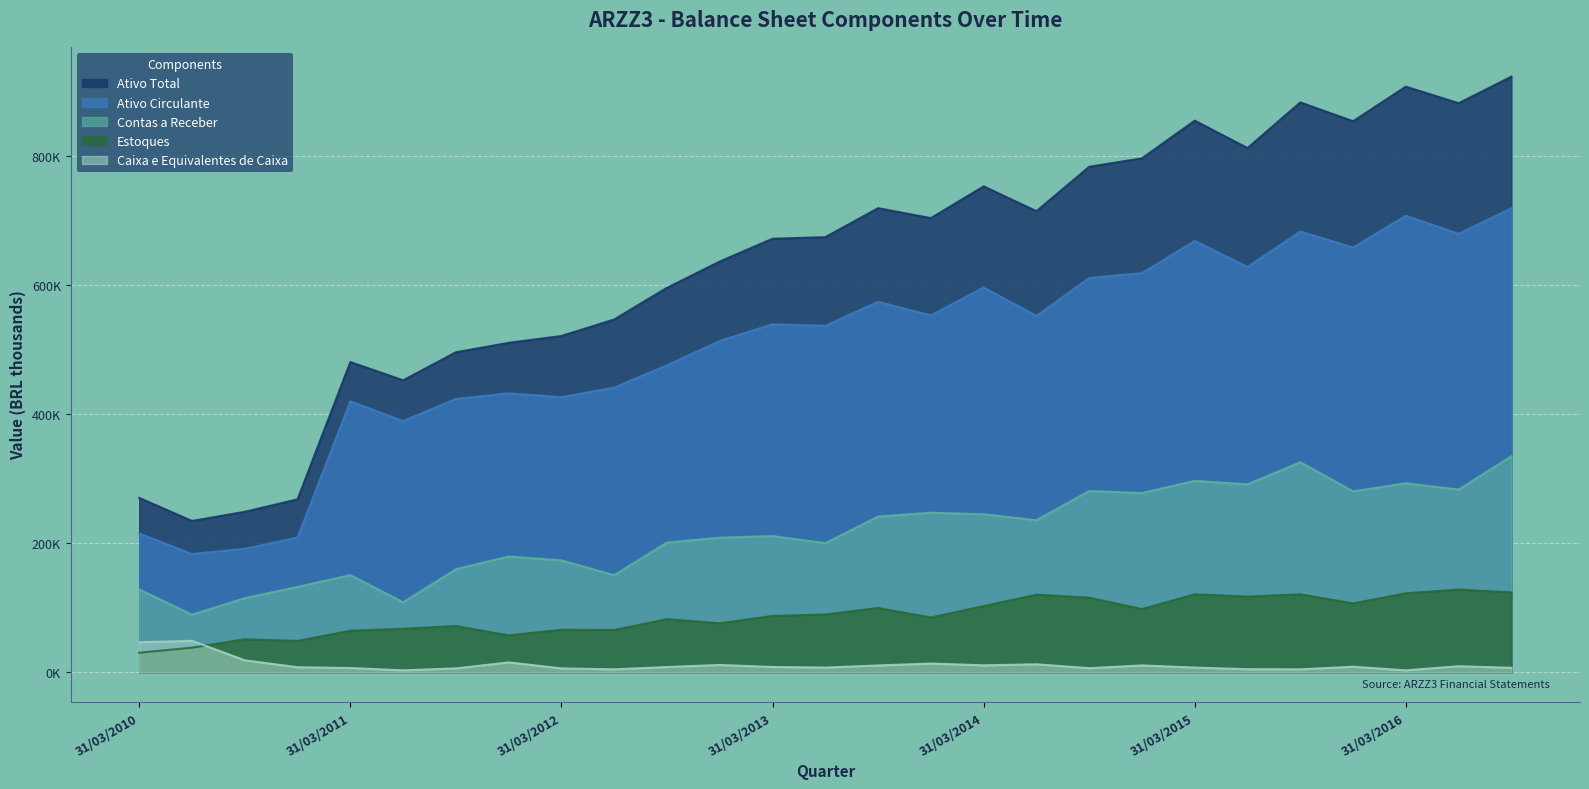

Where is Estoques nearest to the value 79?

31/12/2012